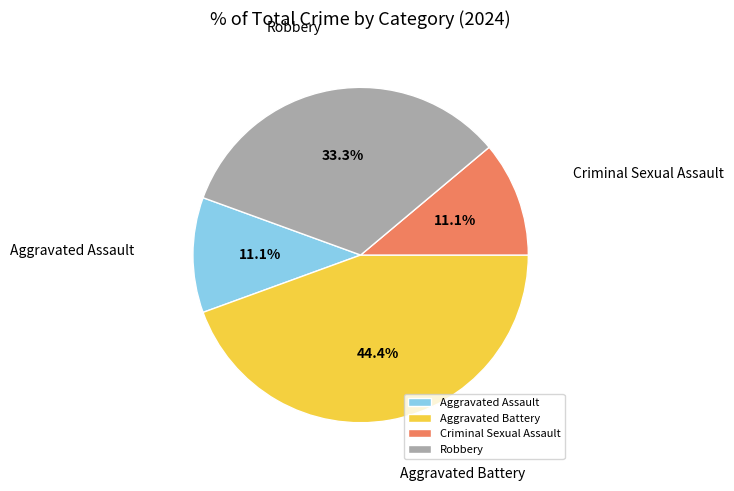

To the nearest percent, what percentage of the pie is Robbery?

33%